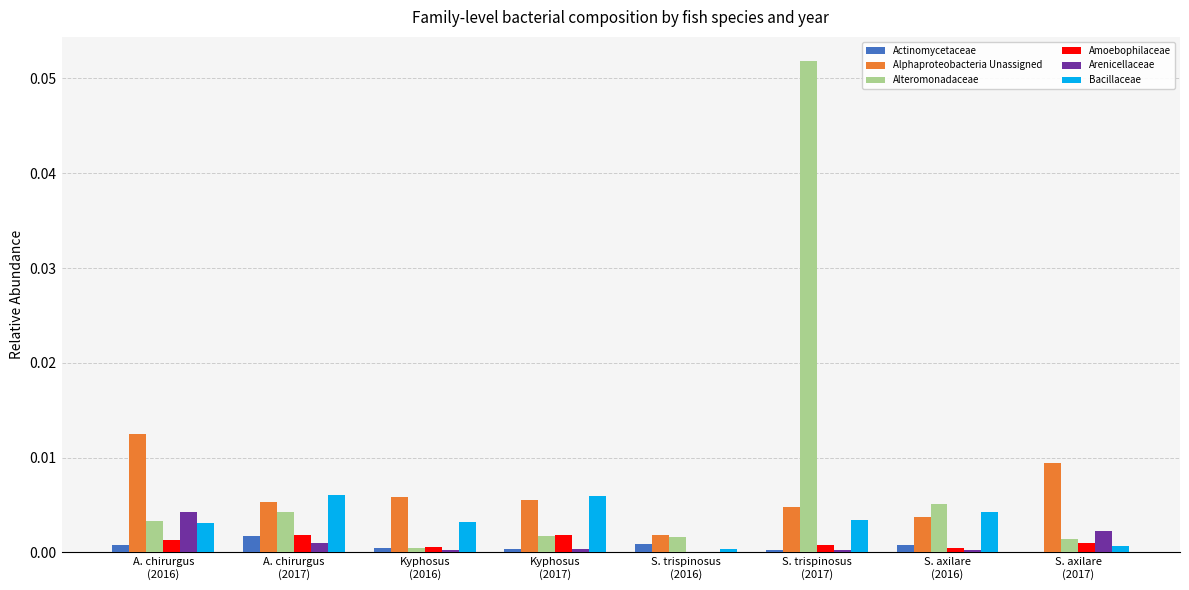

Which series has the largest total across all categories?

Alteromonadaceae